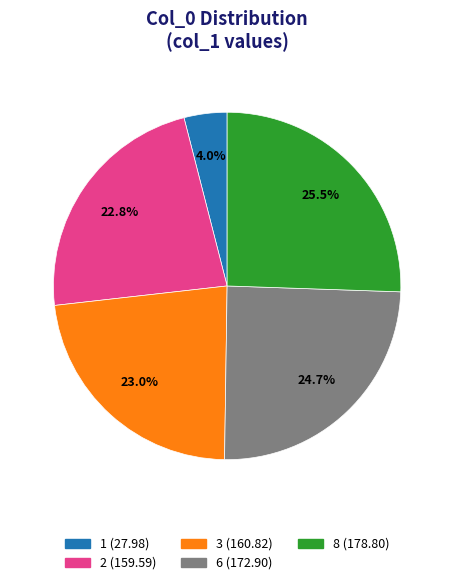

Combined, what portion of the pie is 6 and 3?

47.7%